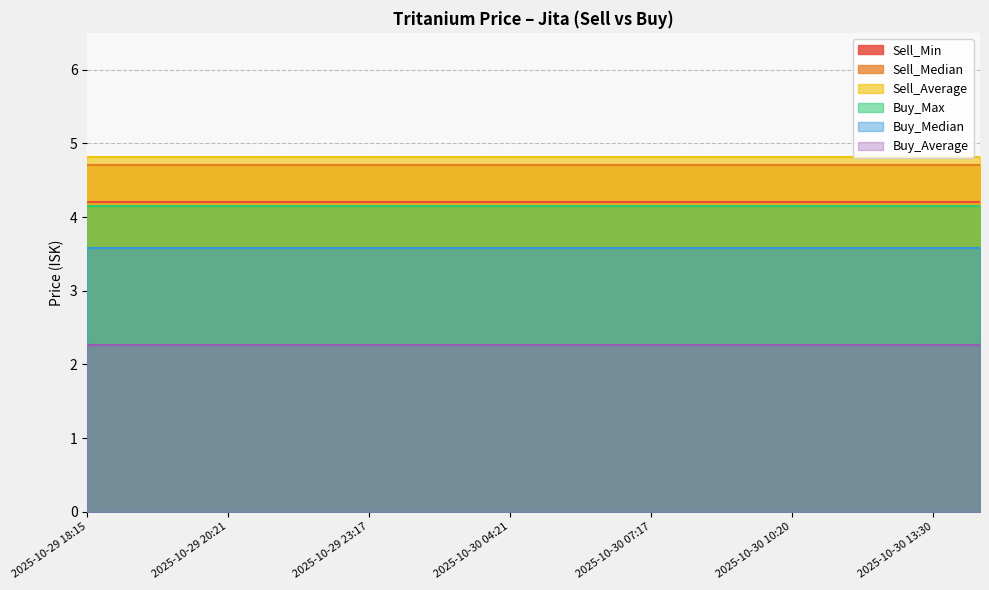

What is the difference between the highest and lowest values at 2025-10-30 10:20?

2.6